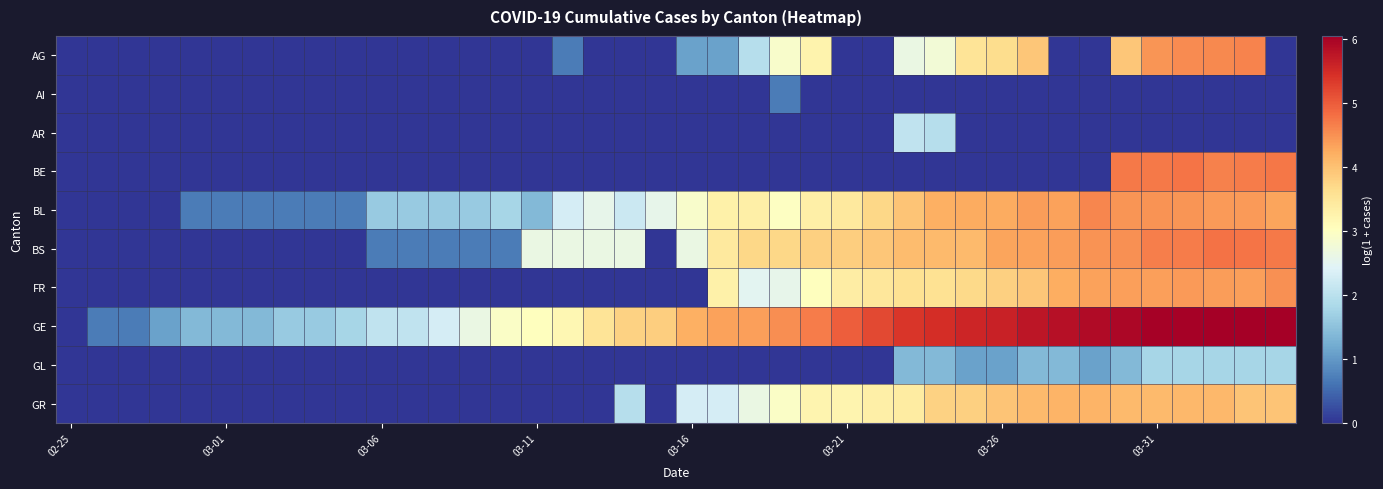

At how many categories does at least one series exceed 0?

39